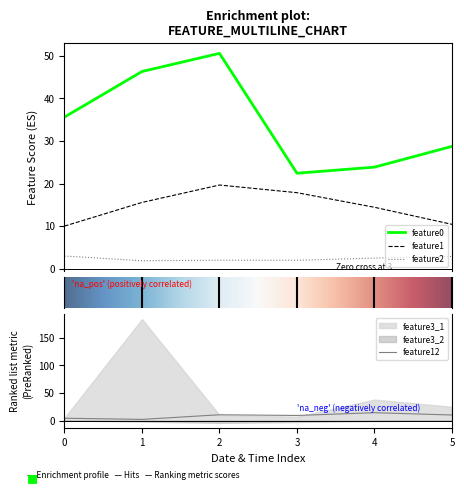

Is the value of feature1 at 5 greater than the value of feature2 at 4?

Yes